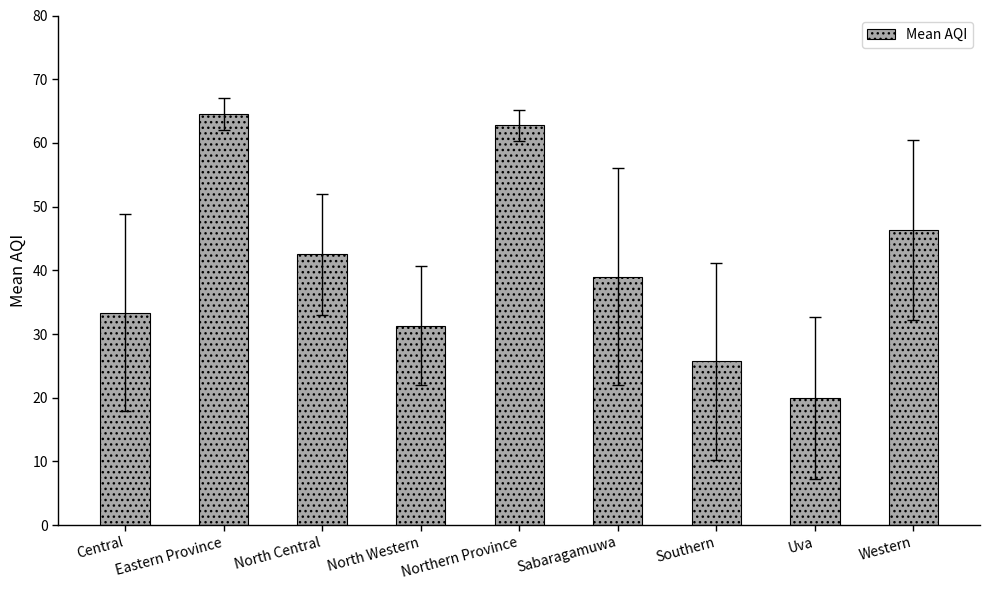

List the labels in order of value, smallest first.

Uva, Southern, North Western, Central, Sabaragamuwa, North Central, Western, Northern Province, Eastern Province